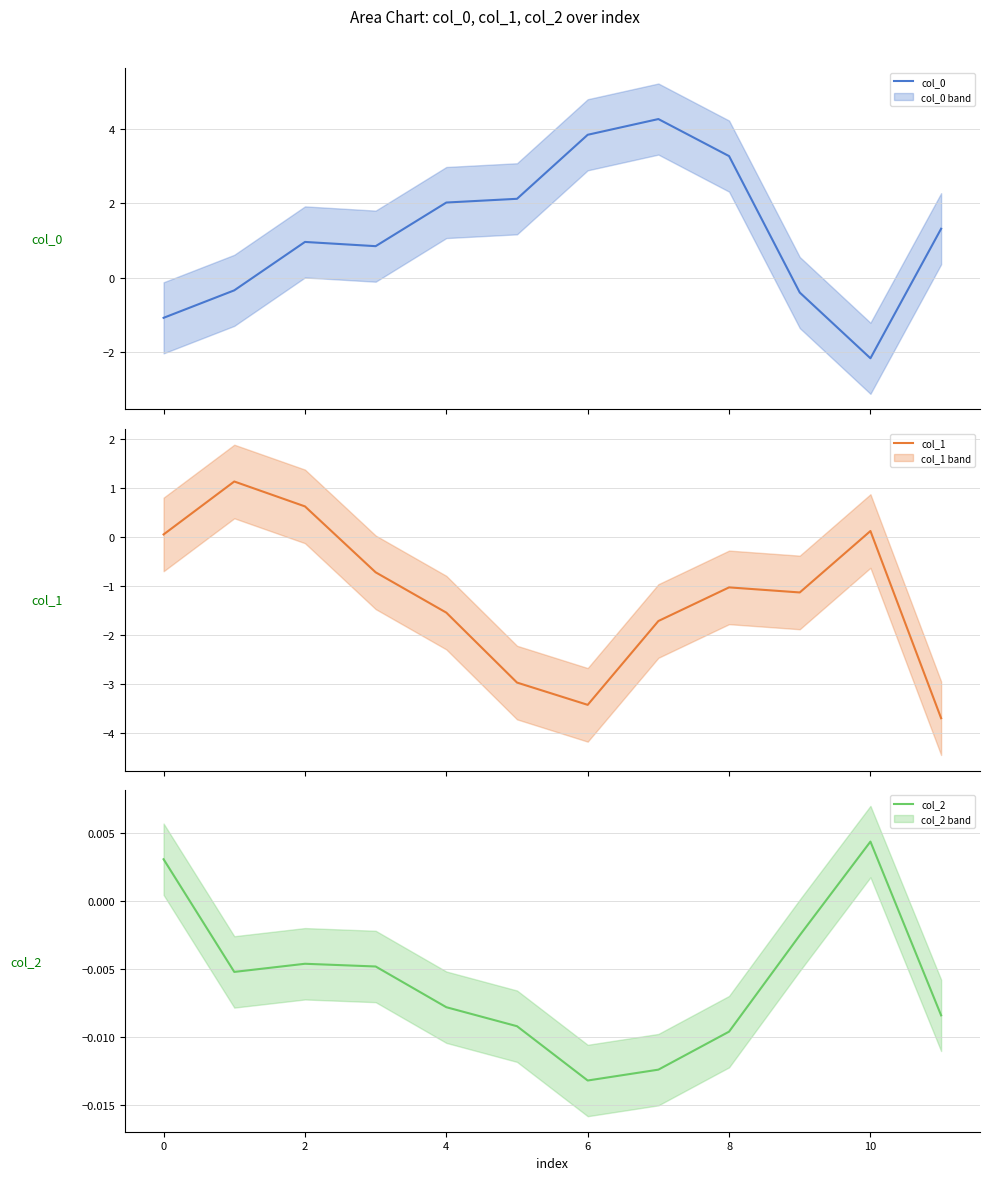

What are all the series names shown in the legend?

col_0, col_1, col_2